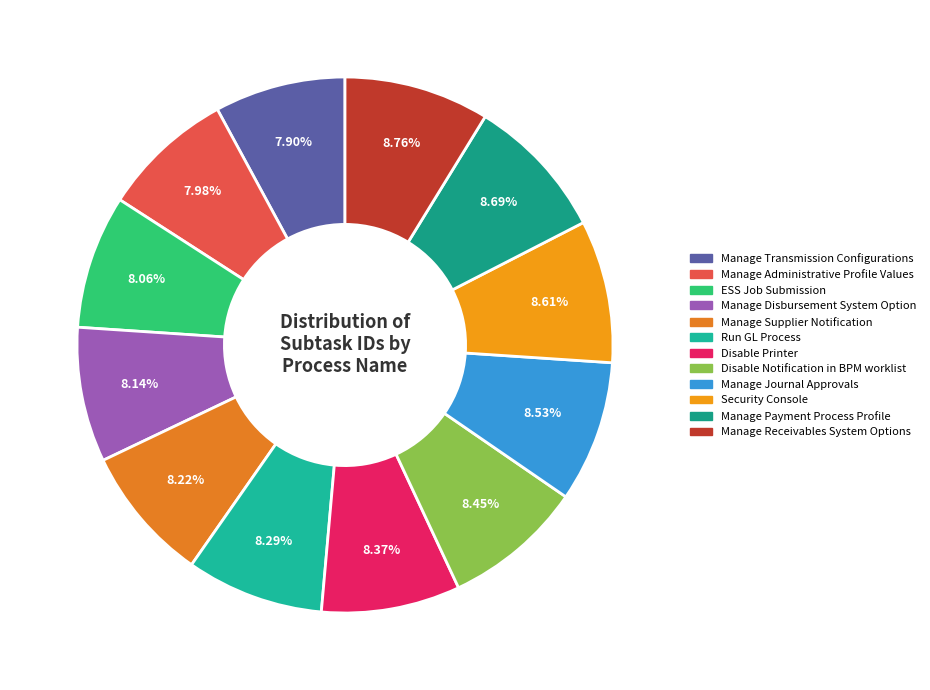

Do Run GL Process and Disable Notification in BPM worklist together represent more than half of the pie?

No